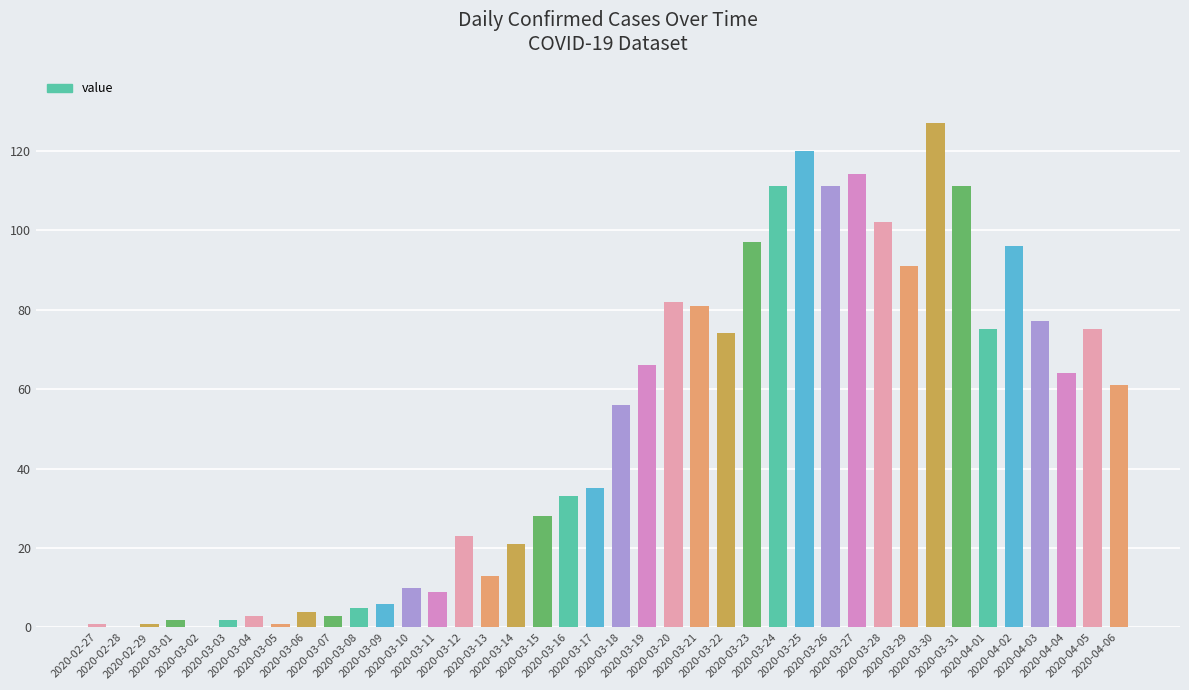

How many series are shown in this chart?

1